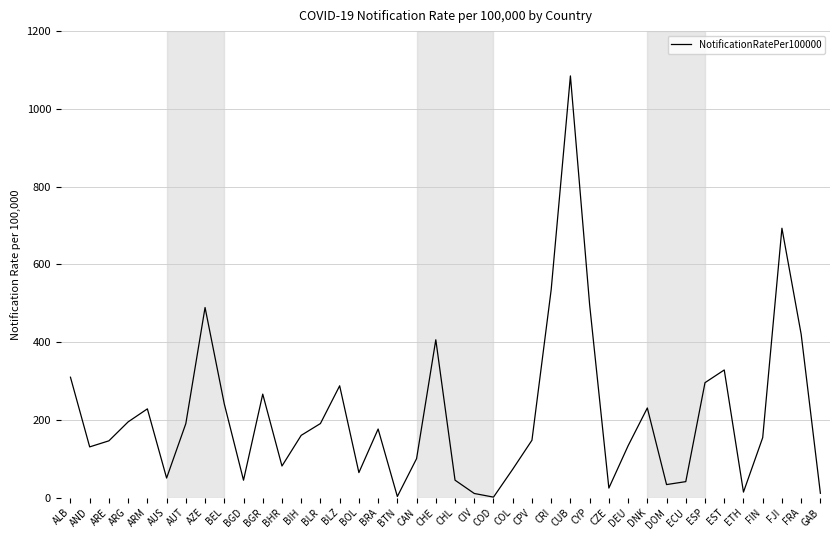

How many values exceed 160?

20